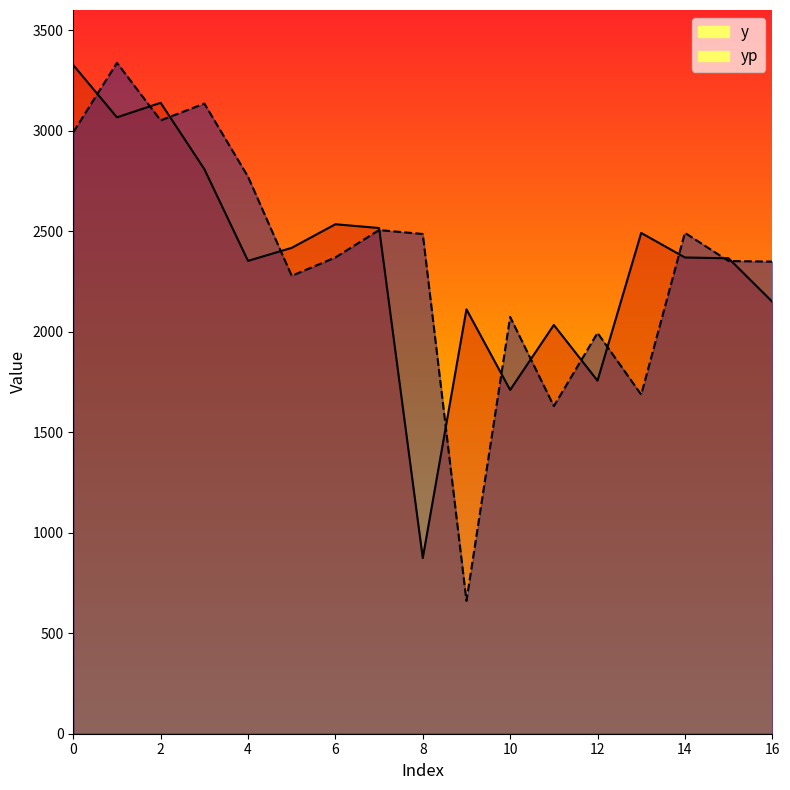

Reading left to right, what are all the values shown in this chart?

y: 3326.0	3066.1	3138.4	2808.5	2352.0	2417.0	2534.3	2515.5	874.0	2111.0	1710.2	2033.2	1756.2	2491.0	2369.0	2365.0	2149.0
yp: 2992.3	3337.3	3050.8	3134.6	2770.7	2277.7	2369.2	2505.4	2485.8	661.1	2073.2	1629.7	1993.8	1686.8	2491.6	2351.2	2348.4